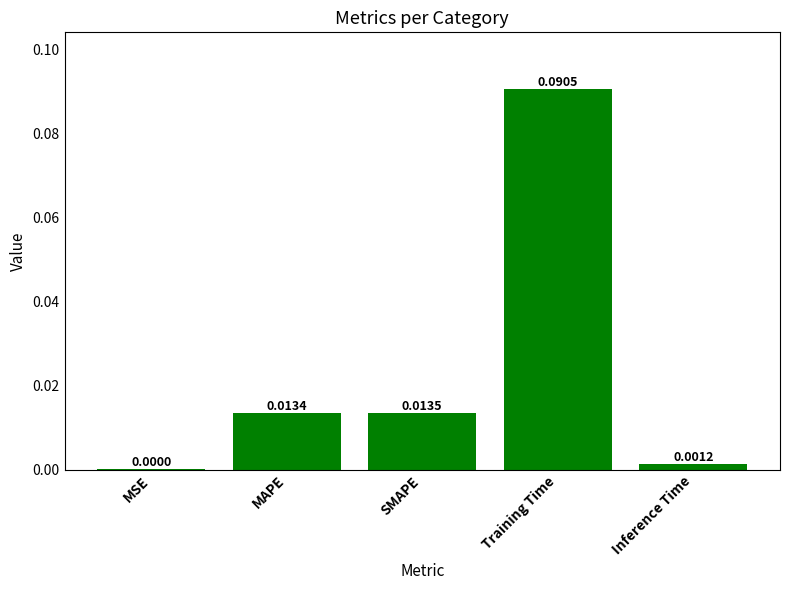

Between Training Time and MSE, which is larger?

Training Time